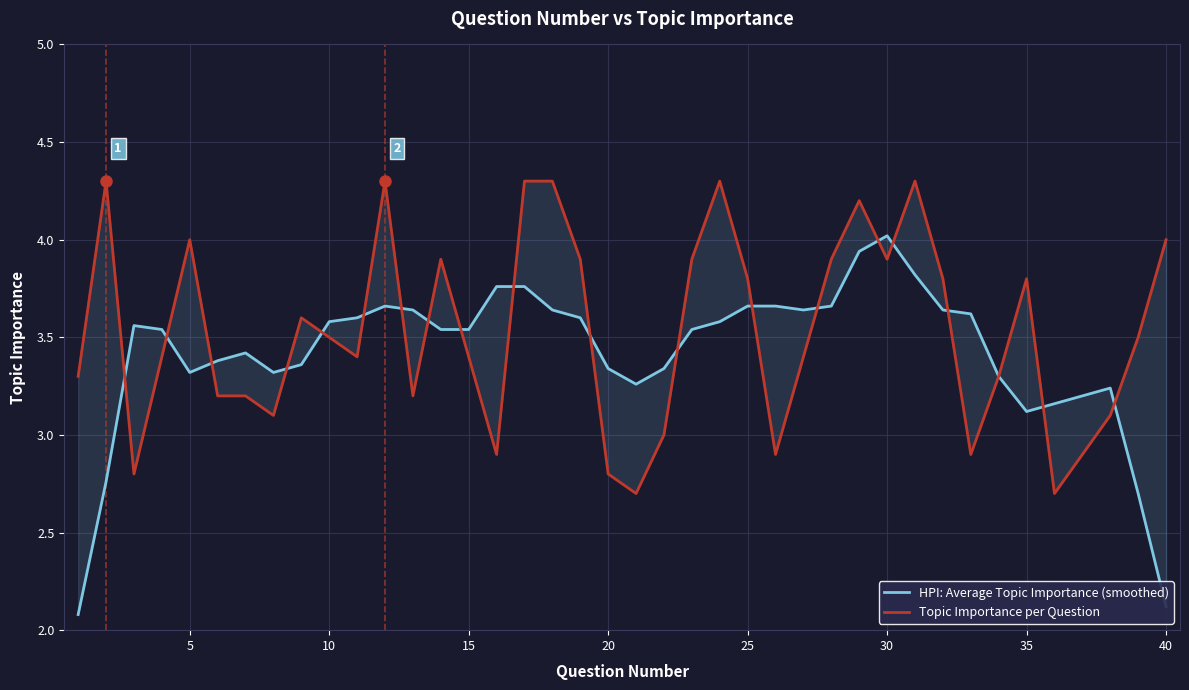

Rank the series at 25 from lowest to highest value.

HPI: Average Topic Importance (smoothed), Topic Importance per Question